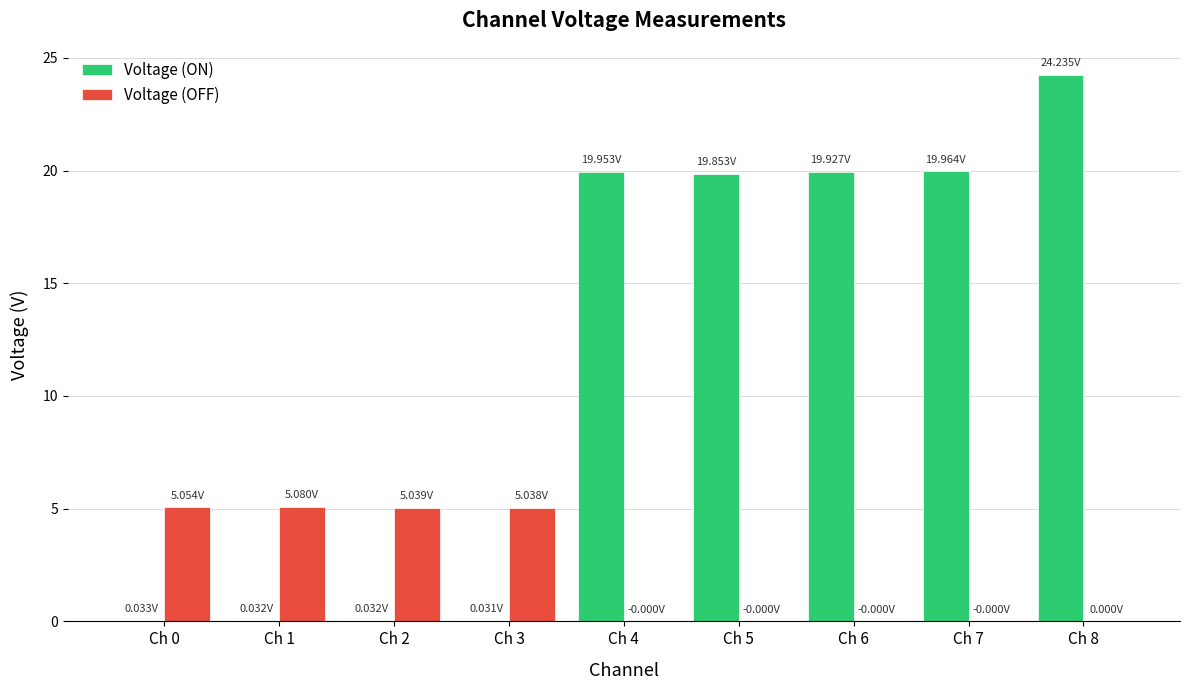

What is the total value across all series at Ch 6?

19.9